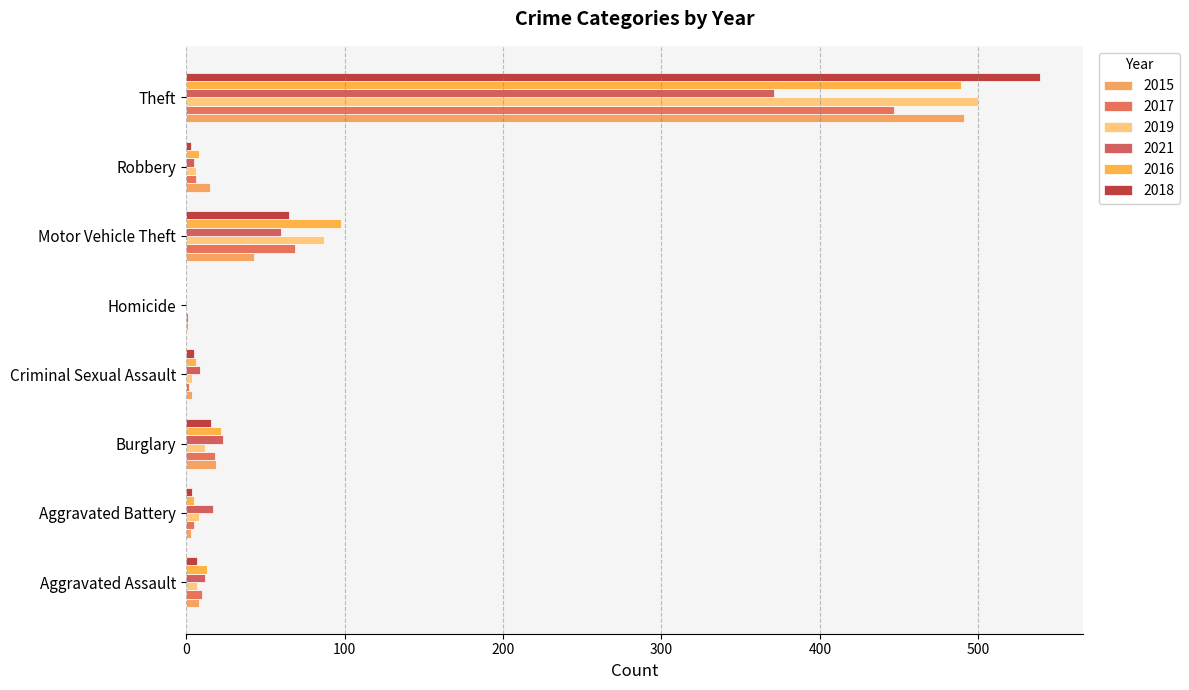

What is the value of the 2016 bar at the 4th from the left?

6